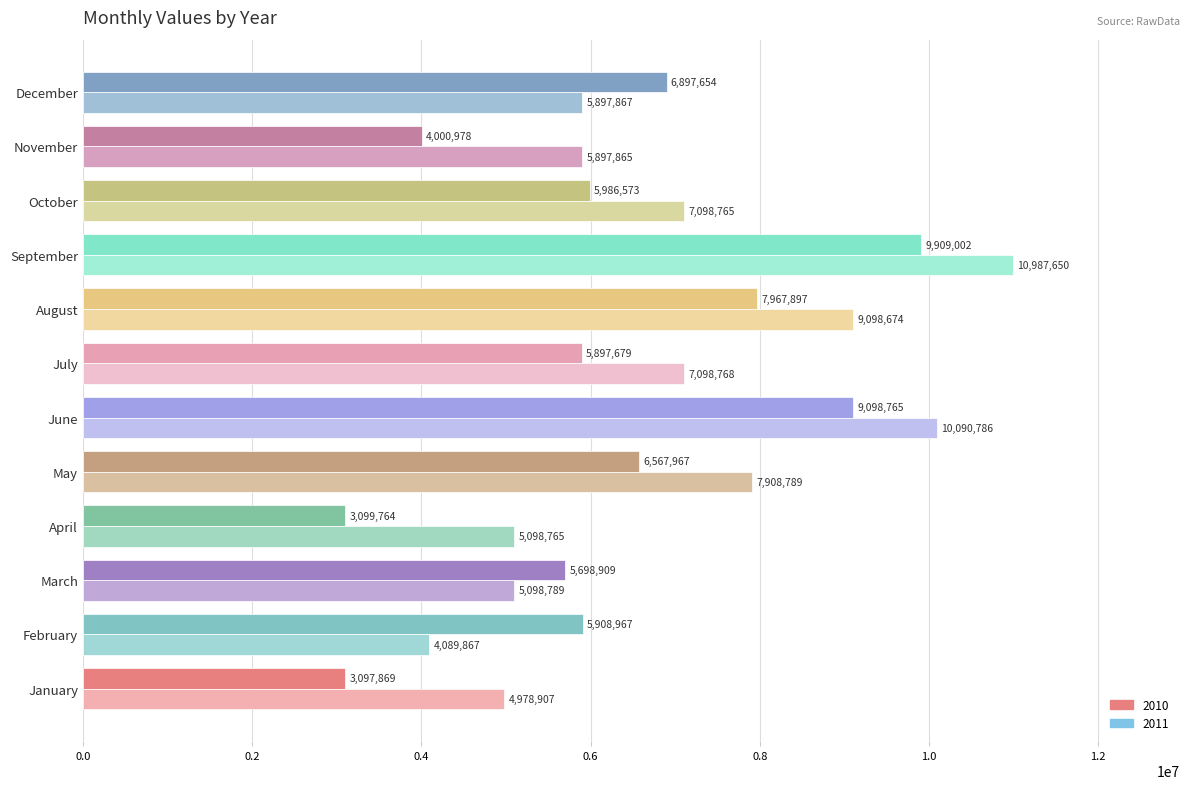

What is the difference between the second highest and second lowest values in the 2010 series?

5999001